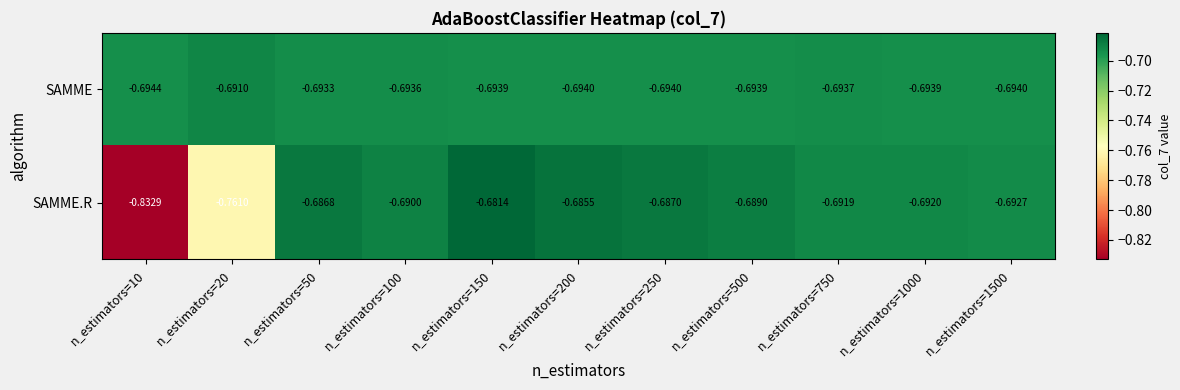

Rank the series by their maximum value, from lowest to highest.

SAMME, SAMME.R